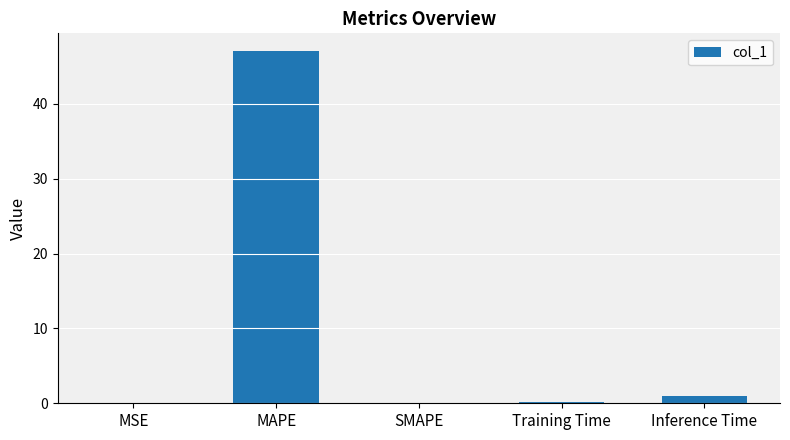

What is the maximum value shown in the chart?

47.1